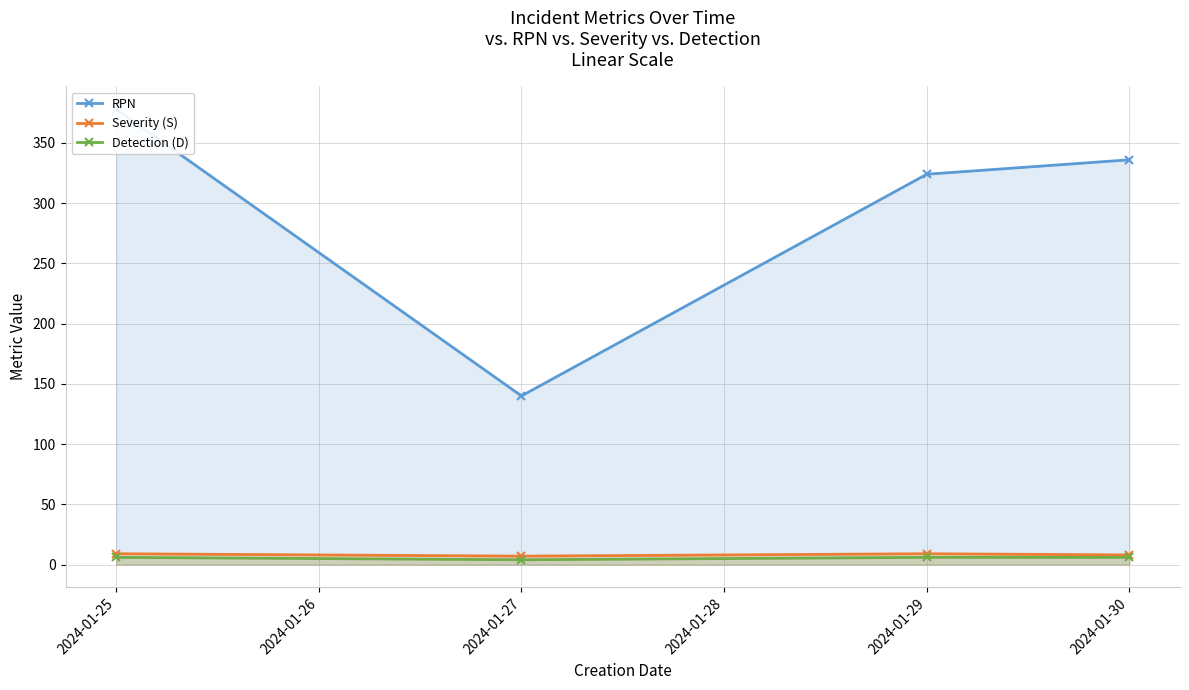

List the series in order of their peak value, highest first.

RPN, Severity (S), Detection (D)